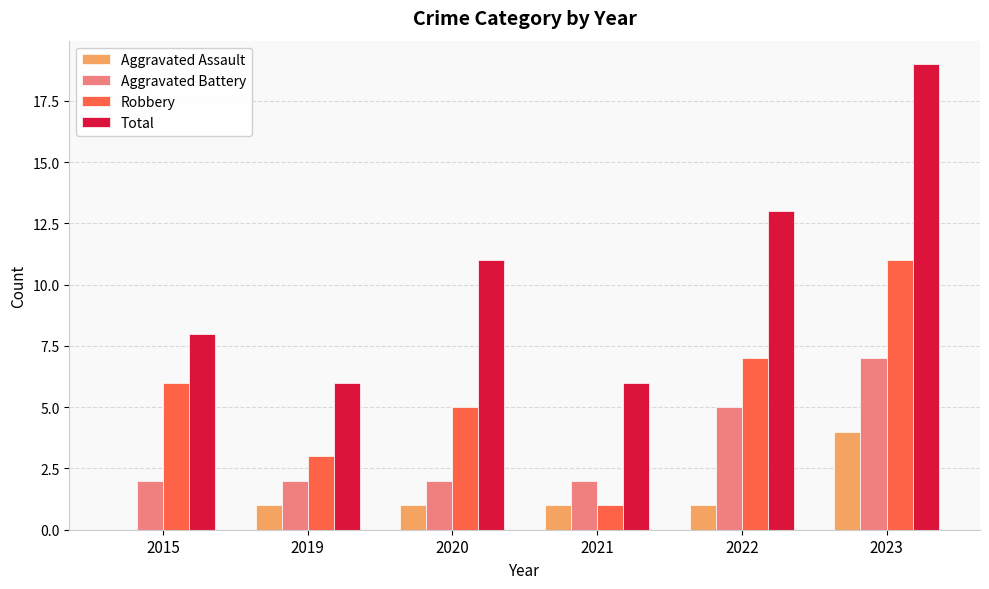

What is the spread (max minus min) of values at 2021?

5